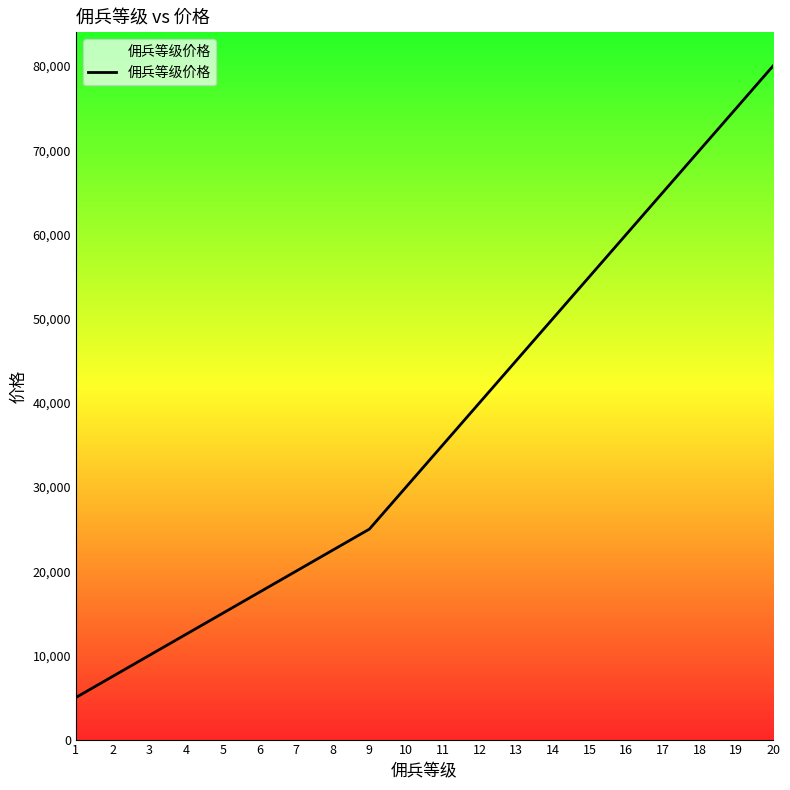

True or false: there are more than 1 points higher than both neighbors.

False